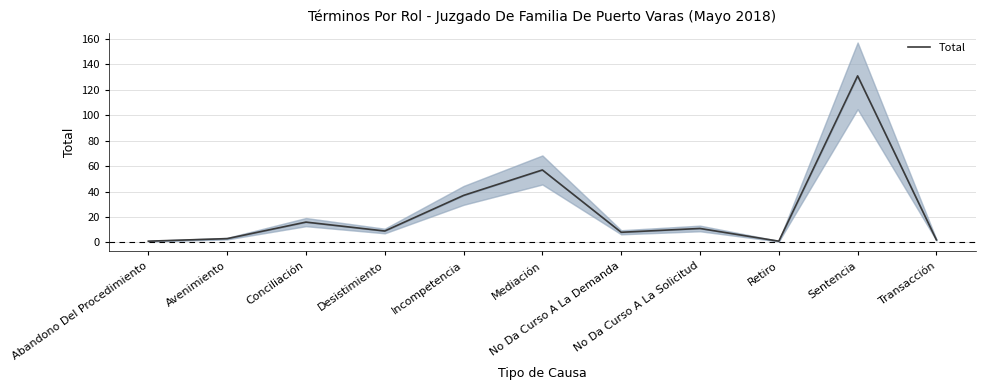

What is the sum of the values at Avenimiento and Sentencia?

134